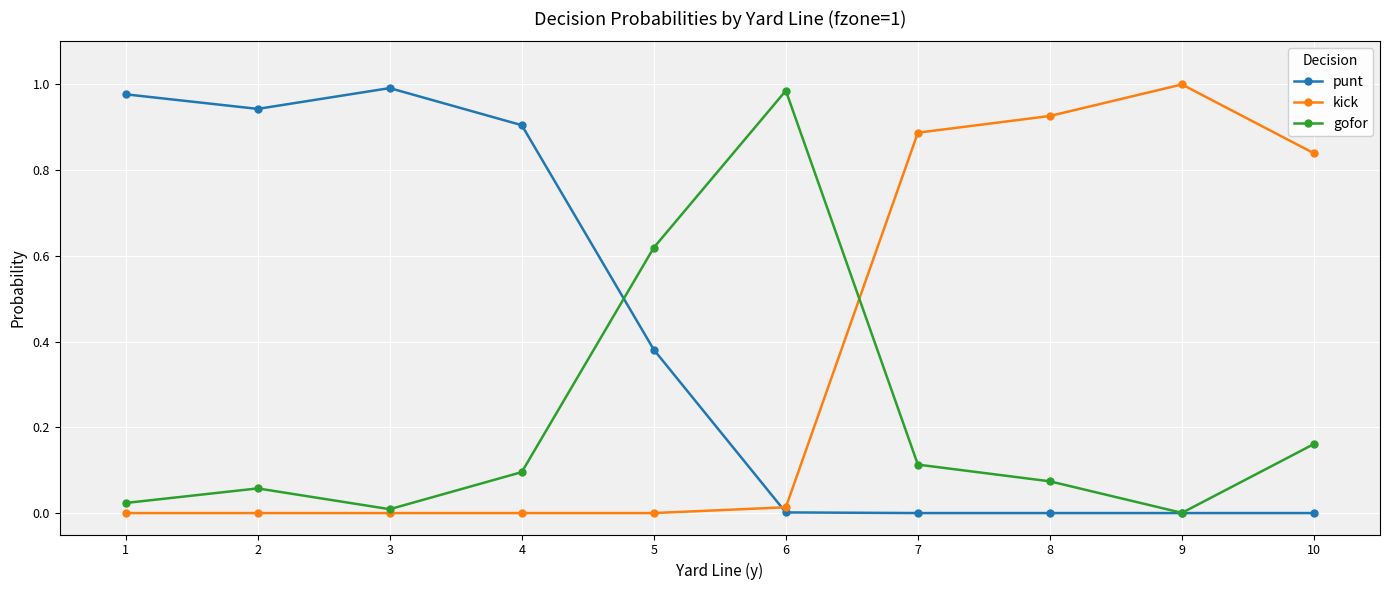

Between 5 and 8, which series saw the biggest shift?

kick